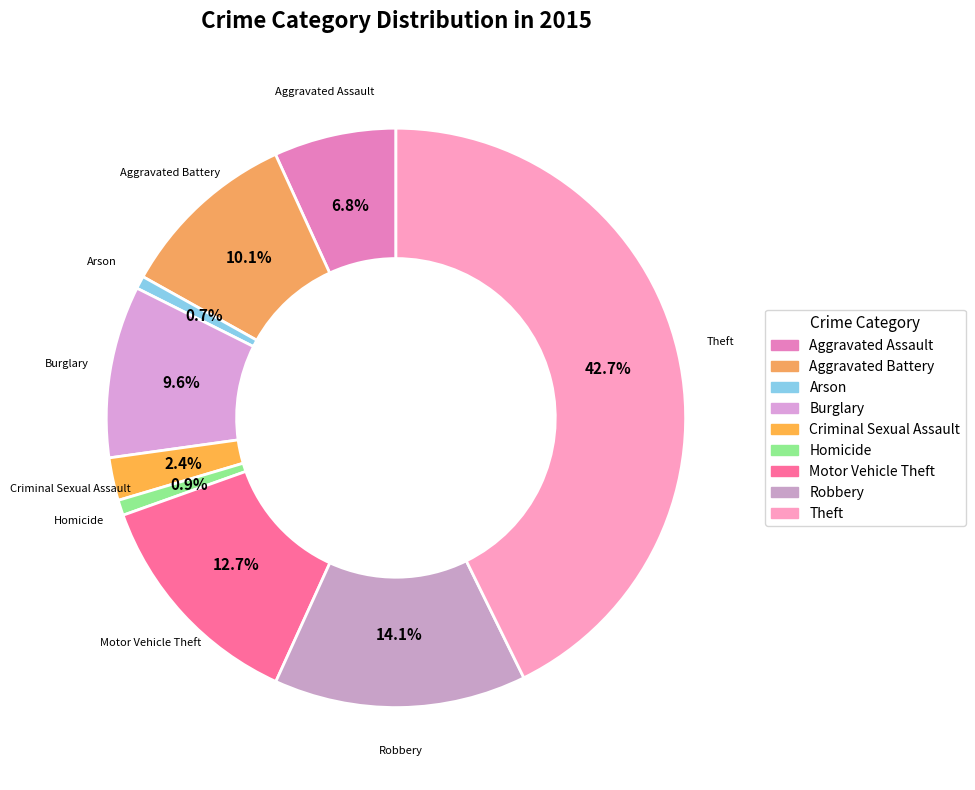

Which category has the biggest portion of the pie?

Theft